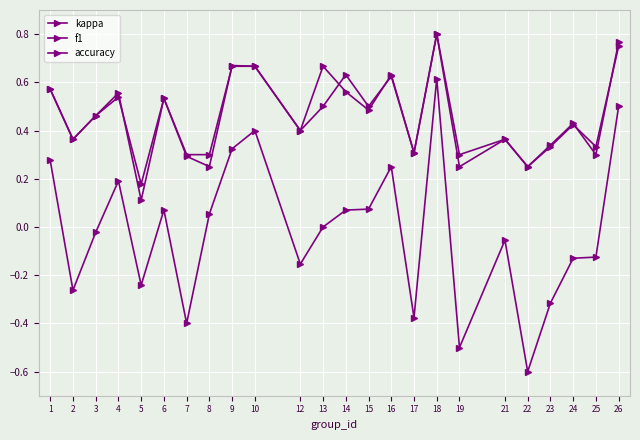

At 22, list the series in order from largest to smallest.

f1, accuracy, kappa